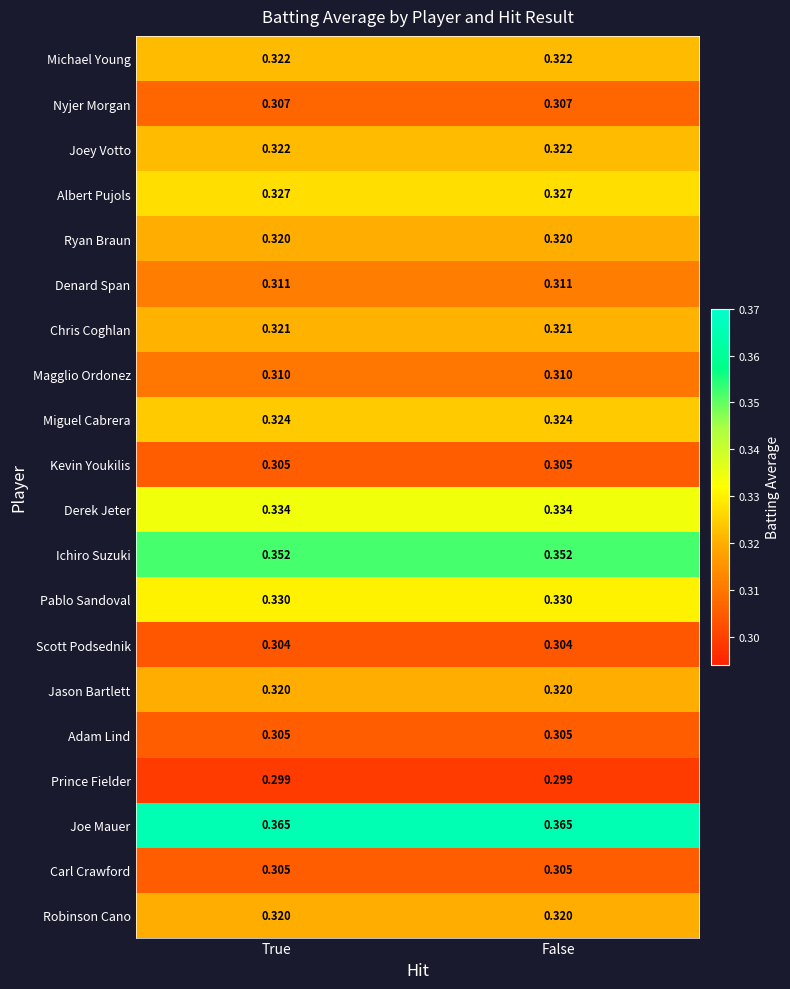

Which series has the largest total across all categories?

Joe Mauer